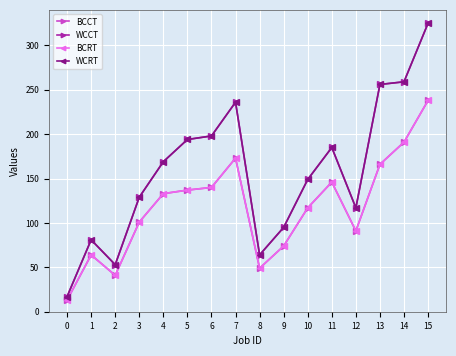

True or false: WCCT and WCRT cross at least once.

False